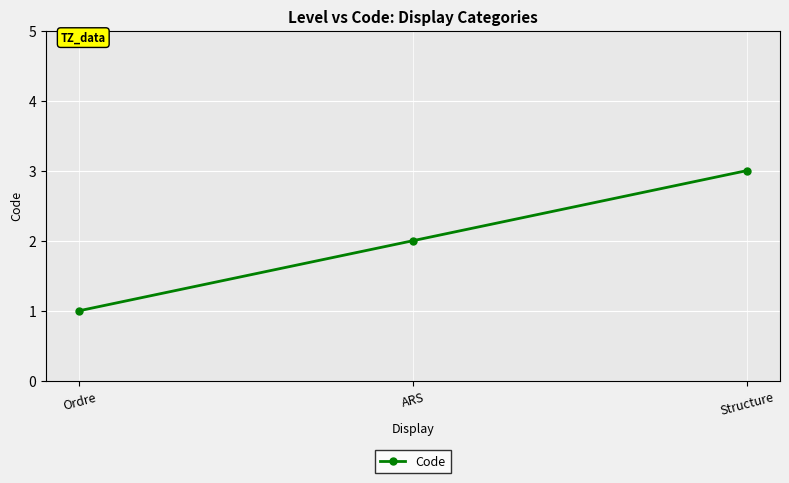

At which category does the chart reach its minimum across all series?

Ordre